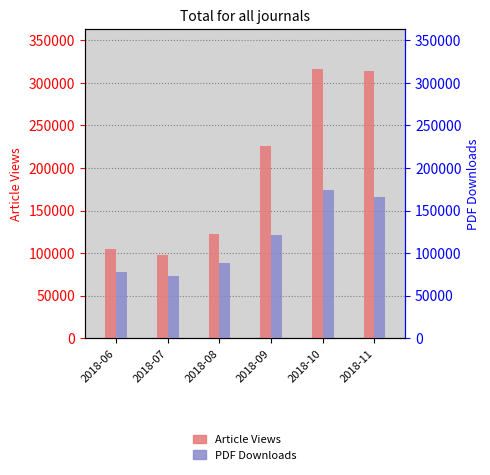

What is the difference between the highest and lowest values at 2018-06?

26511